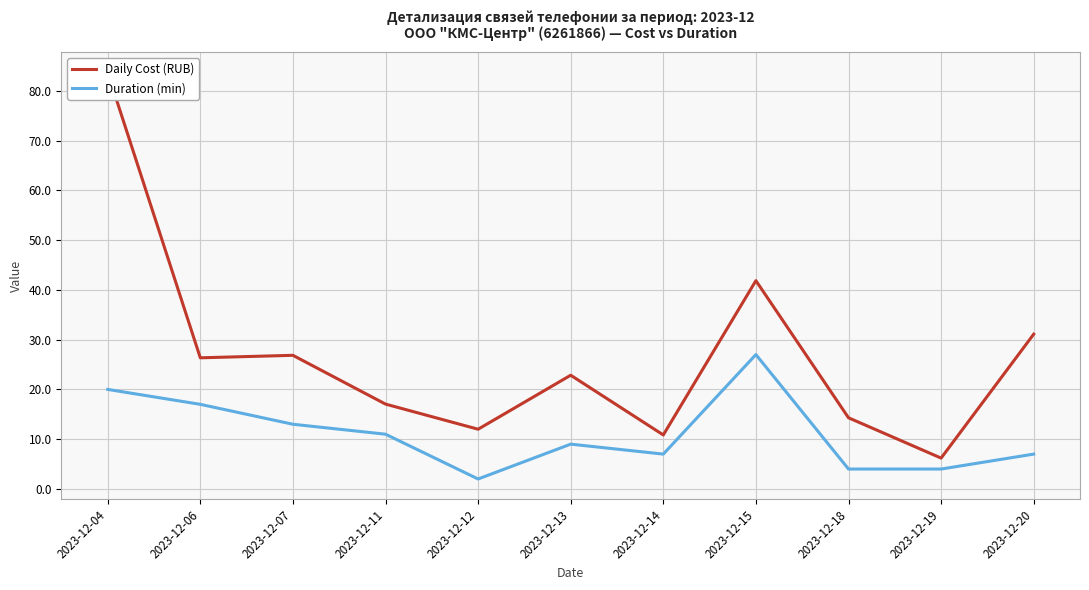

What is the average value of the Daily Cost (RUB) series?

26.6